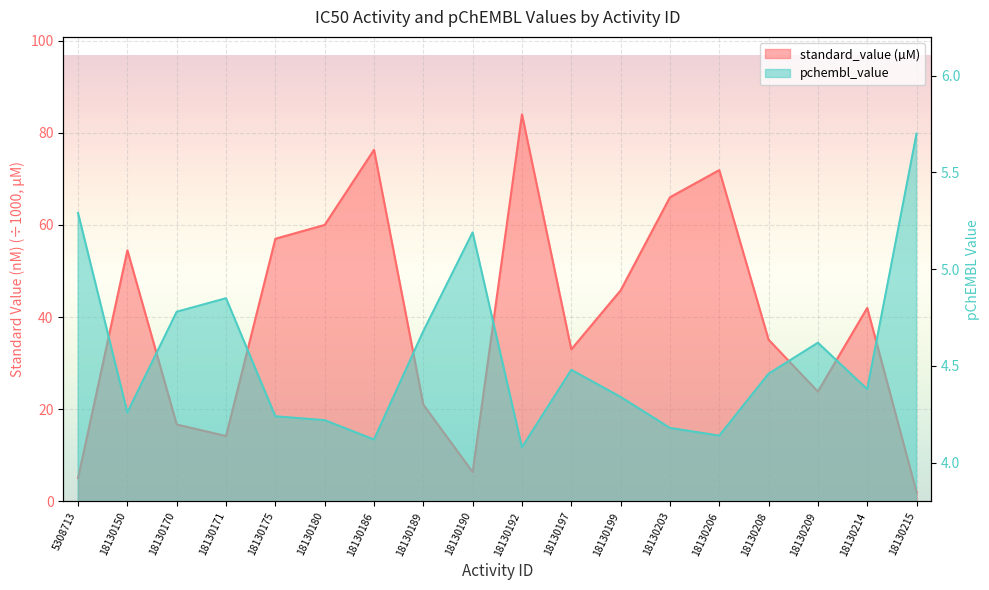

Reading left to right, transcribe all the data shown in this chart.

standard_value: 5.1	54.5	16.7	14.2	57.0	60.0	76.3	21.0	6.4	84.0	33.0	45.8	66.0	71.9	35.1	23.9	42.0	2.0
pchembl_value: 5.3	4.3	4.8	4.8	4.2	4.2	4.1	4.7	5.2	4.1	4.5	4.3	4.2	4.1	4.5	4.6	4.4	5.7